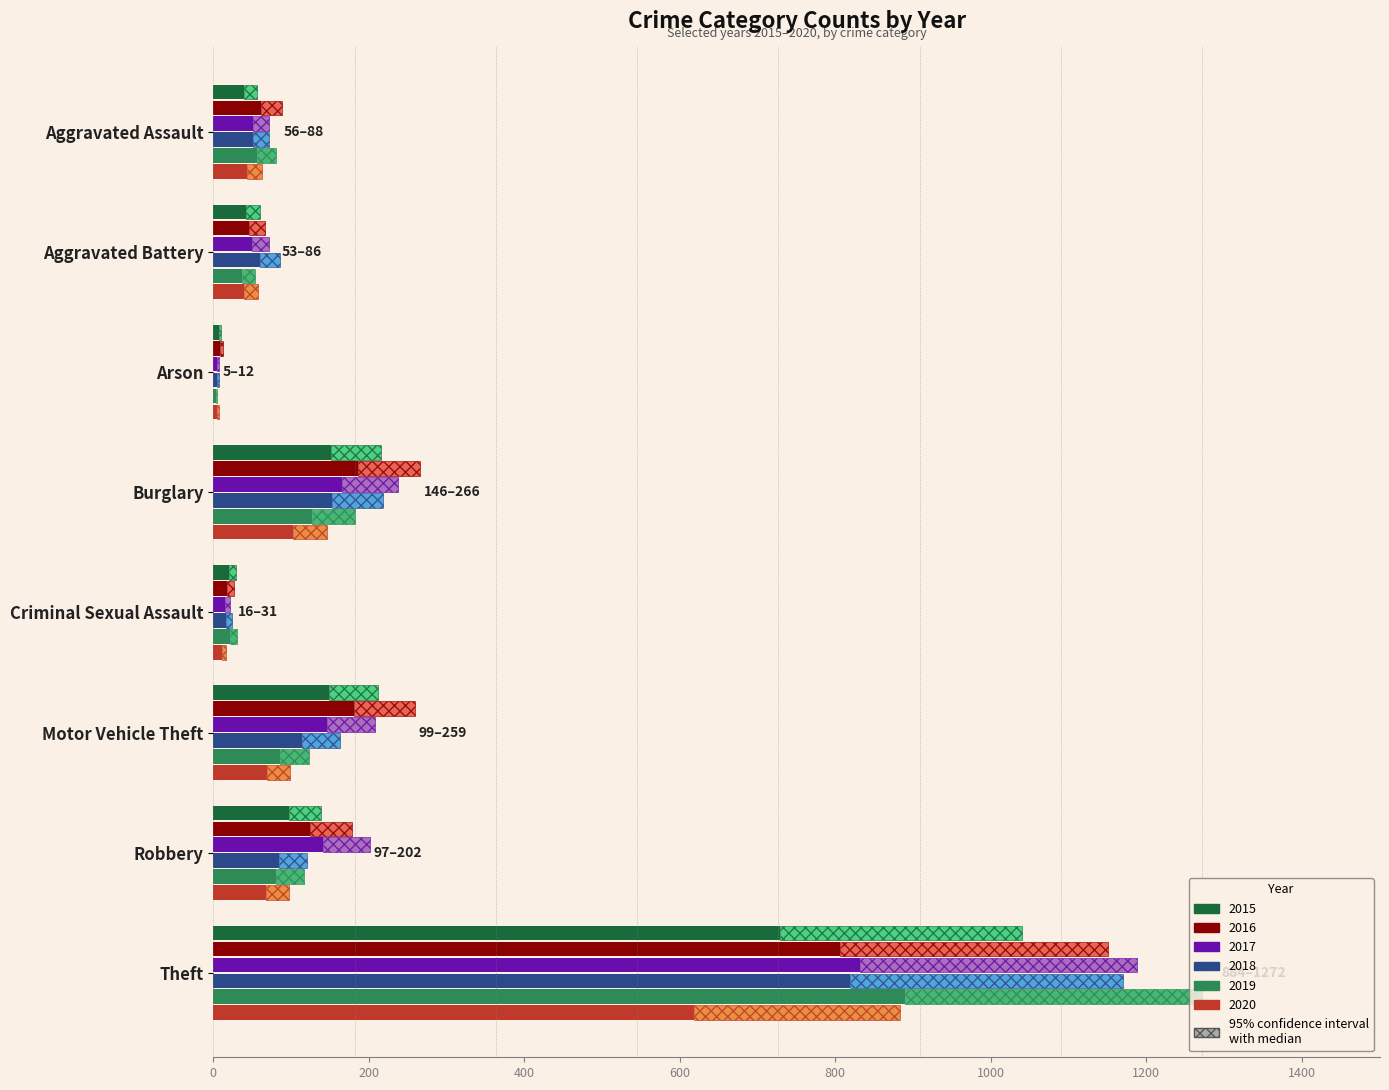

What is the minimum value for 2020?

4.9